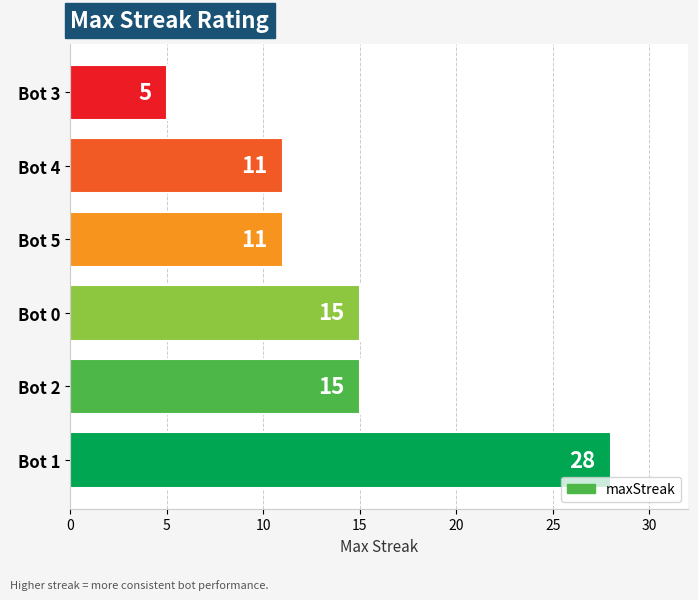

What is the difference between the second highest and second lowest values?

4